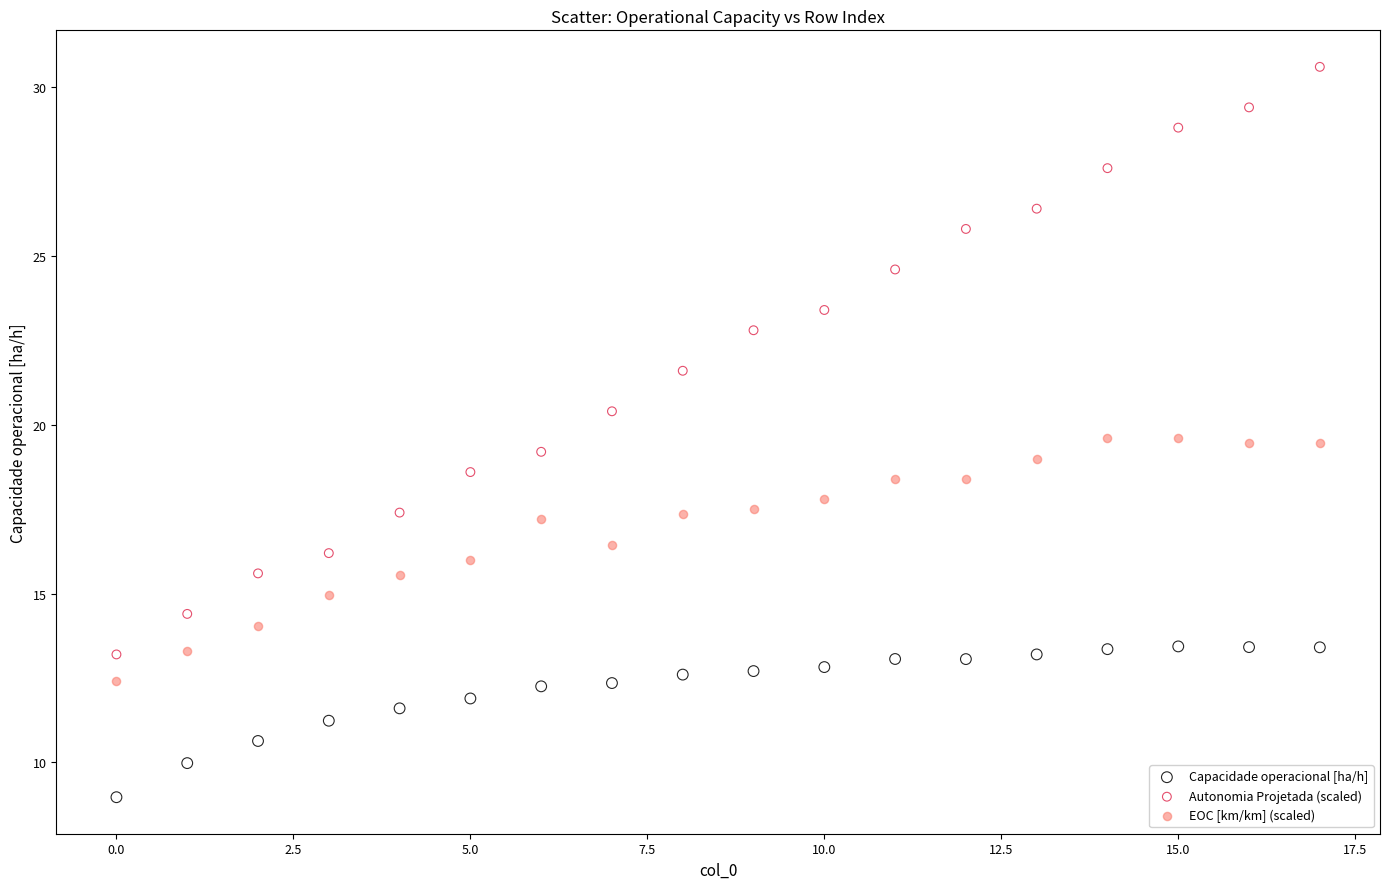

Which series contains the highest Y value?

Autonomia Projetada (scaled)